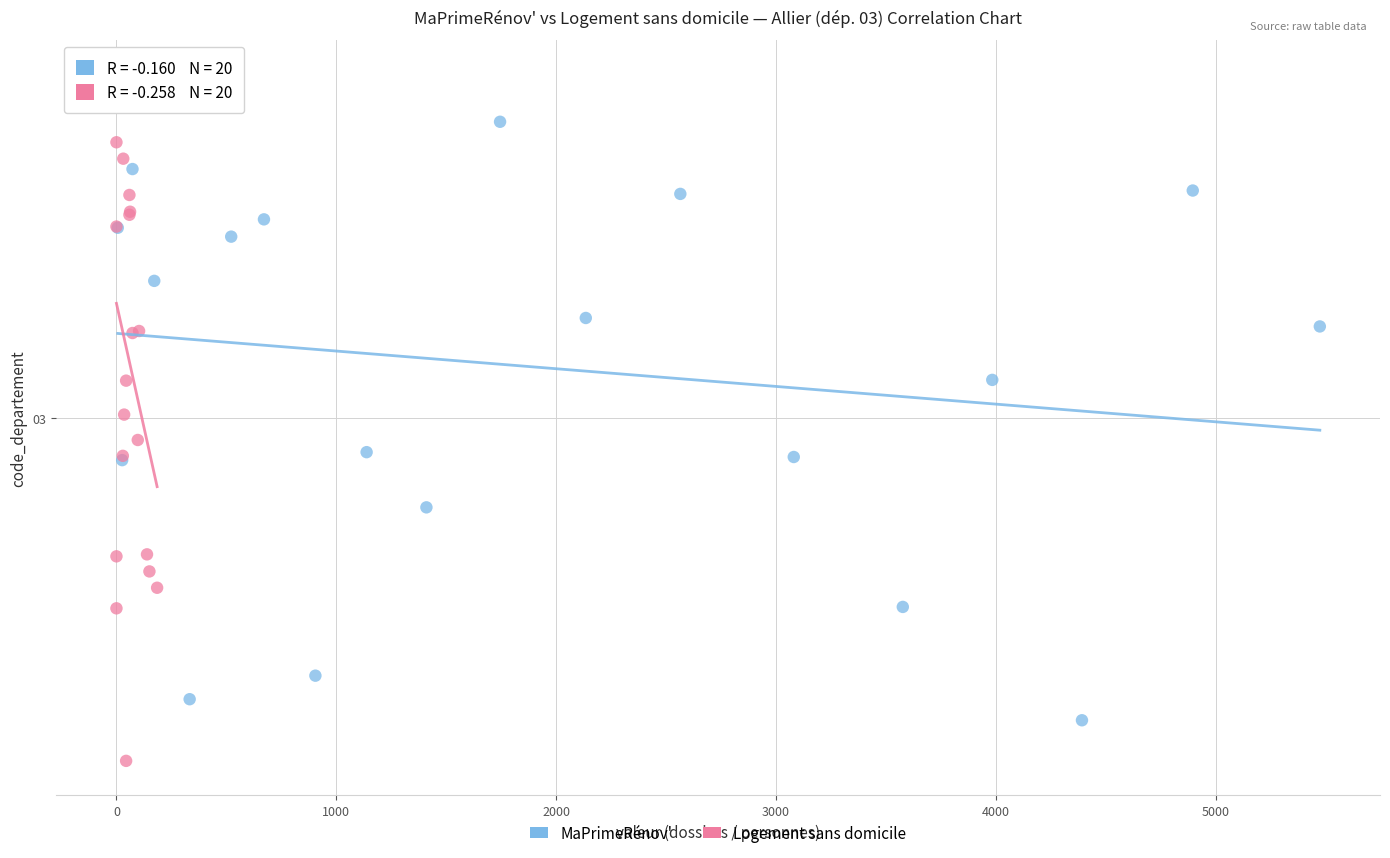

Which series reaches the maximum Y coordinate?

Logement sans domicile